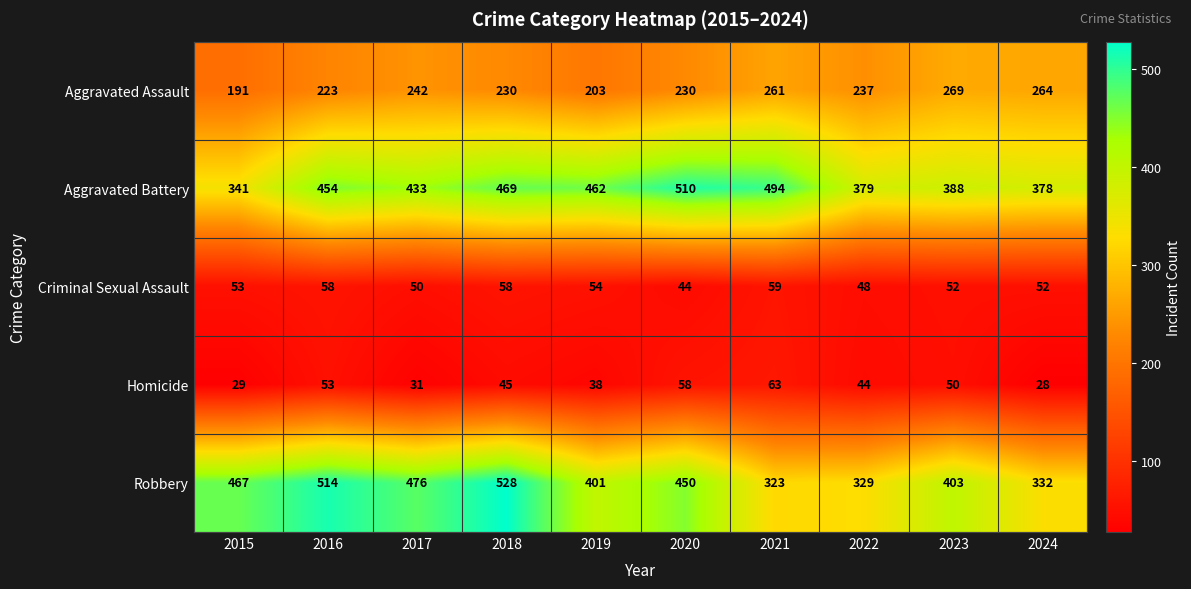

What is the difference between the Robbery values at 2019 and 2015?

66